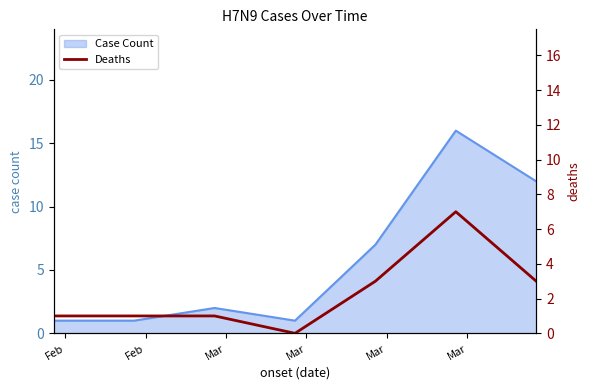

What is the maximum value for Case Count?

16